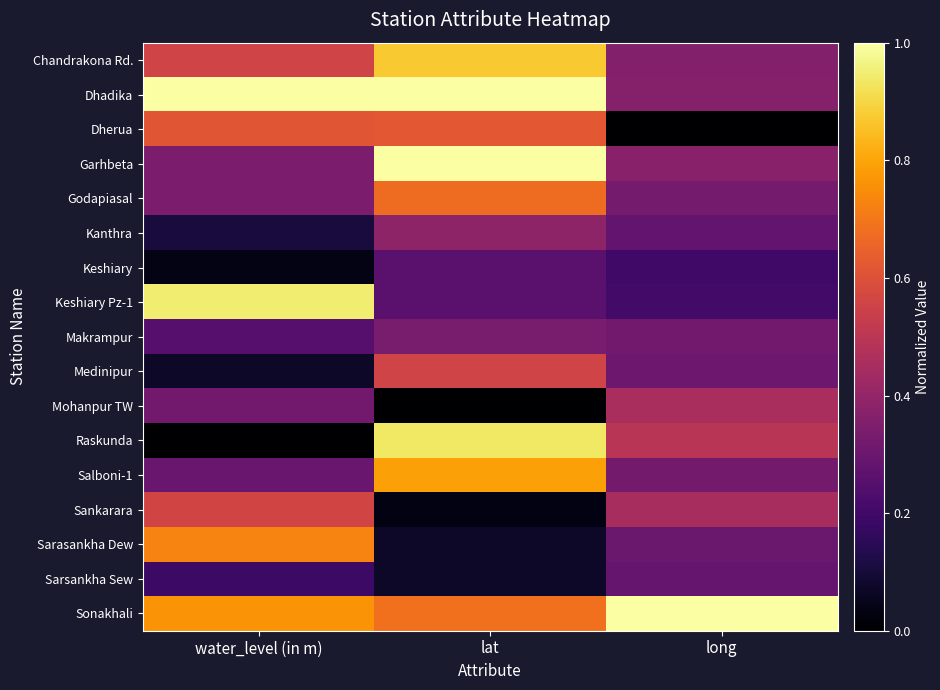

At how many categories does at least one series exceed 0?

3